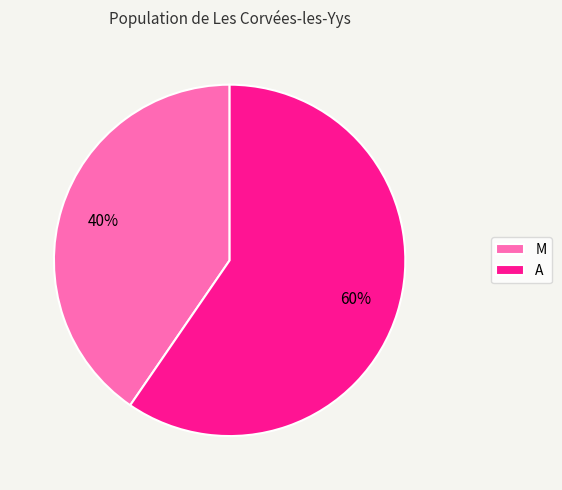

To the nearest percent, what portion does A represent?

60%